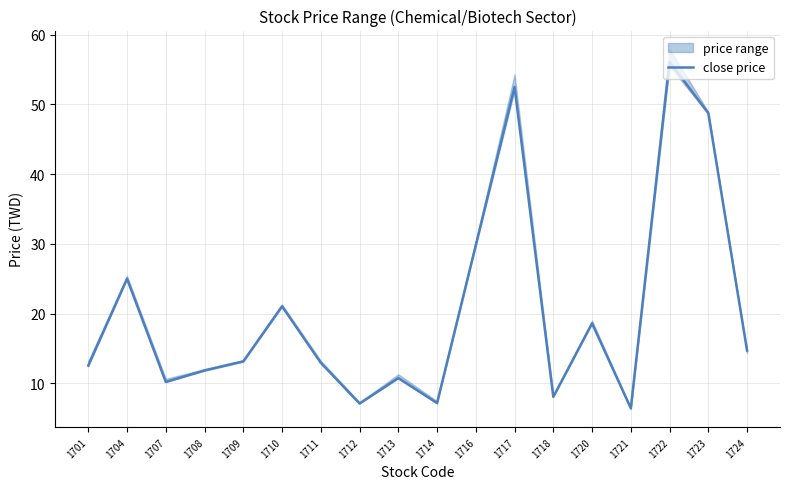

What is the sum of all values?

366.7